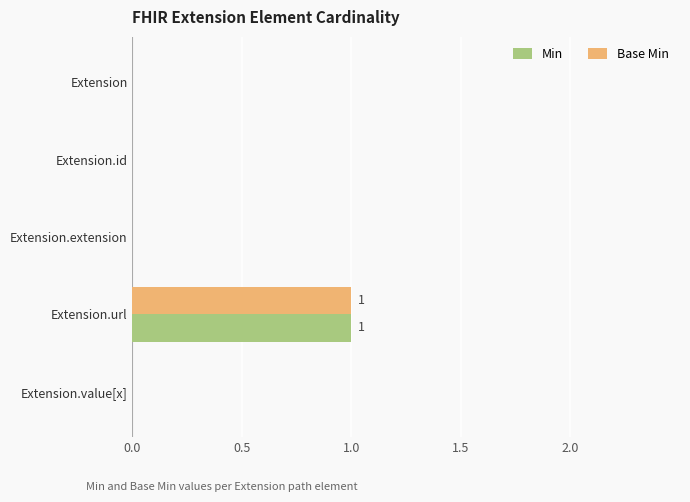

The Base Min series shows 0 at Extension.id. True or false?

True